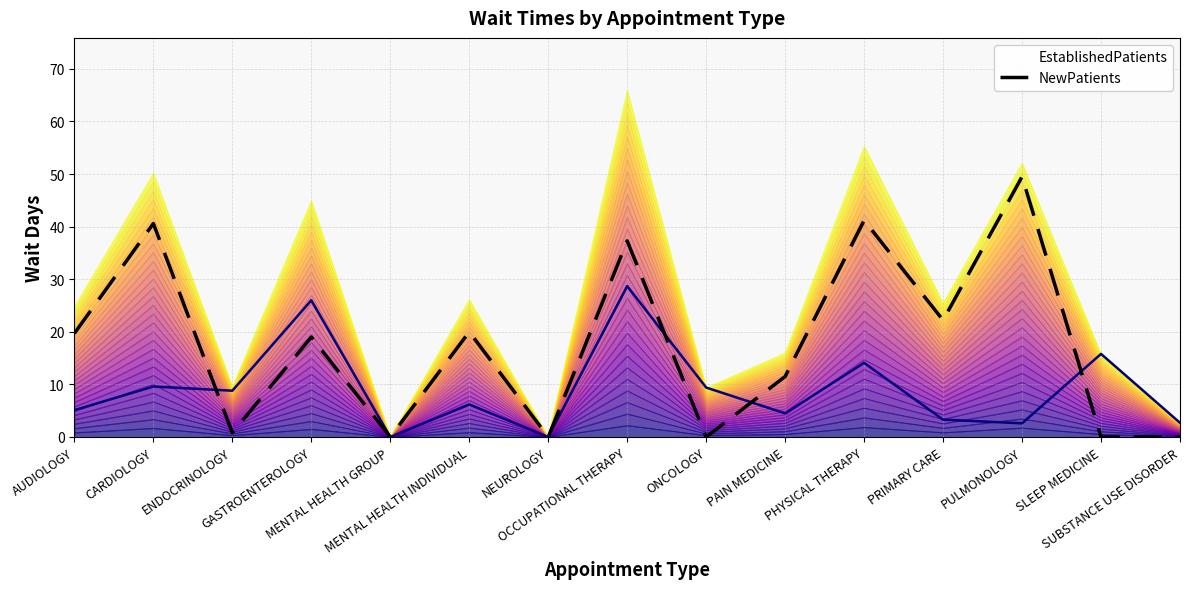

Is it true that EstablishedPatients equals 8.6 at OCCUPATIONAL THERAPY?

False